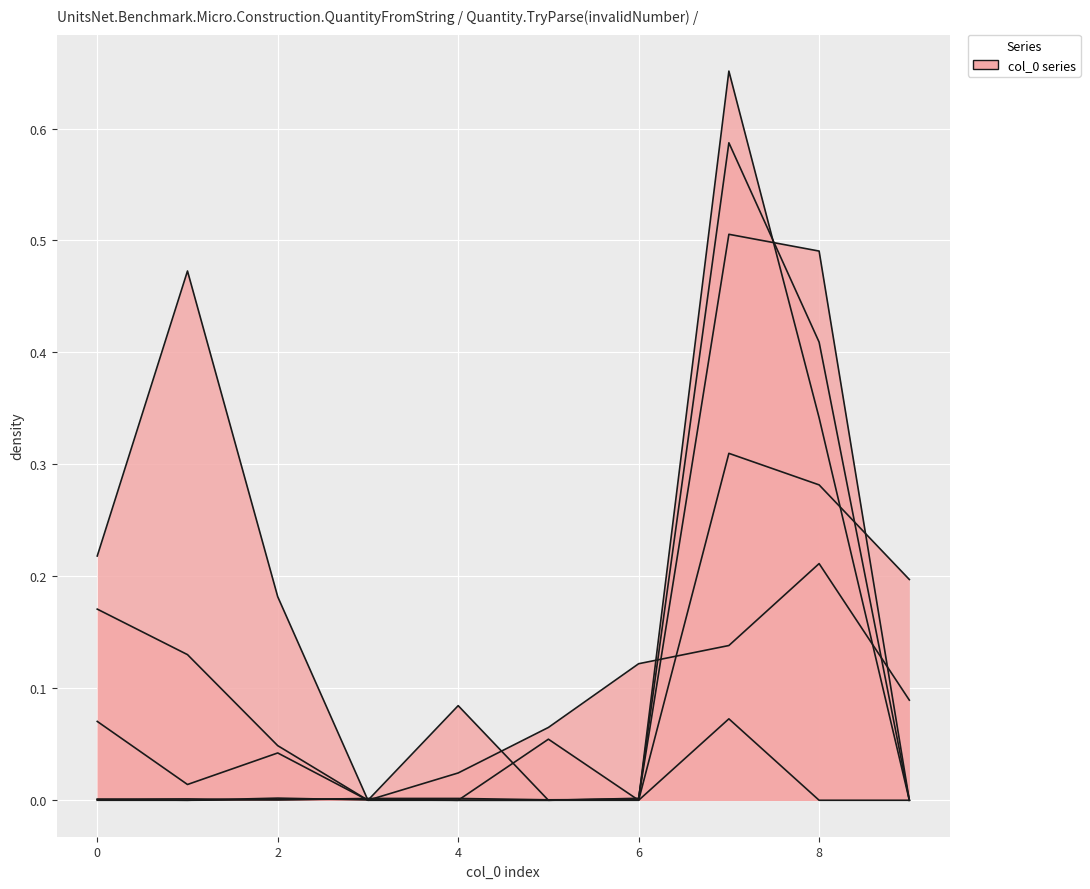

Reading left to right, list all the values displayed in this chart.

col_1: 0=0.2	1=0.1	2=0.0	3=0.0	4=0.0	5=0.1	6=0.1	7=0.1	8=0.2	9=0.1
col_5: 0=0.0	1=0.0	2=0.0	3=0.0	4=0.0	5=0.0	6=0.0	7=0.7	8=0.3	9=0.0
col_8: 0=0.1	1=0.0	2=0.0	3=0.0	4=0.1	5=0.0	6=0.0	7=0.3	8=0.3	9=0.2
col_2: 0=0.2	1=0.5	2=0.2	3=0.0	4=0.0	5=0.1	6=0.0	7=0.1	8=0.0	9=0.0
col_3: 0=0.0	1=0.0	2=0.0	3=0.0	4=0.0	5=0.0	6=0.0	7=0.5	8=0.5	9=0.0
col_4: 0=0.0	1=0.0	2=0.0	3=0.0	4=0.0	5=0.0	6=0.0	7=0.6	8=0.4	9=0.0